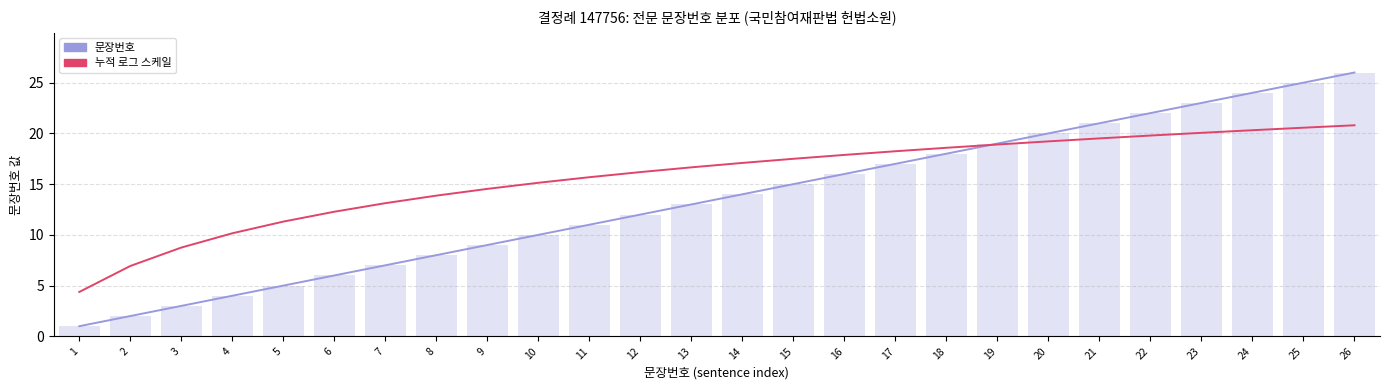

Reading right to left, list all the values displayed in this chart.

문장번호: 26=26.0	25=25.0	24=24.0	23=23.0	22=22.0	21=21.0	20=20.0	19=19.0	18=18.0	17=17.0	16=16.0	15=15.0	14=14.0	13=13.0	12=12.0	11=11.0	10=10.0	9=9.0	8=8.0	7=7.0	6=6.0	5=5.0	4=4.0	3=3.0	2=2.0	1=1.0
누적 로그 스케일: 26=20.8	25=20.6	24=20.3	23=20.1	22=19.8	21=19.5	20=19.2	19=18.9	18=18.6	17=18.2	16=17.9	15=17.5	14=17.1	13=16.7	12=16.2	11=15.7	10=15.1	9=14.5	8=13.9	7=13.1	6=12.3	5=11.3	4=10.2	3=8.7	2=6.9	1=4.4